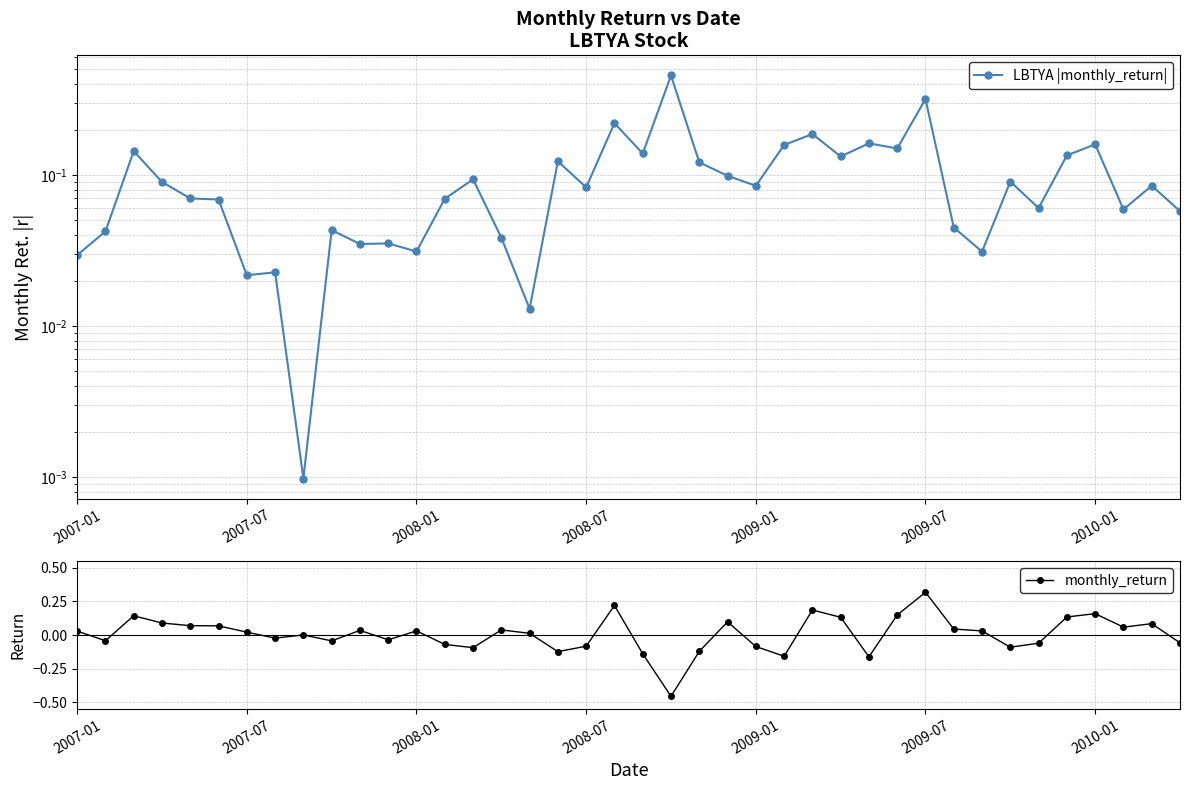

True or false: LBTYA |monthly_return| and monthly_return intersect in this chart.

False